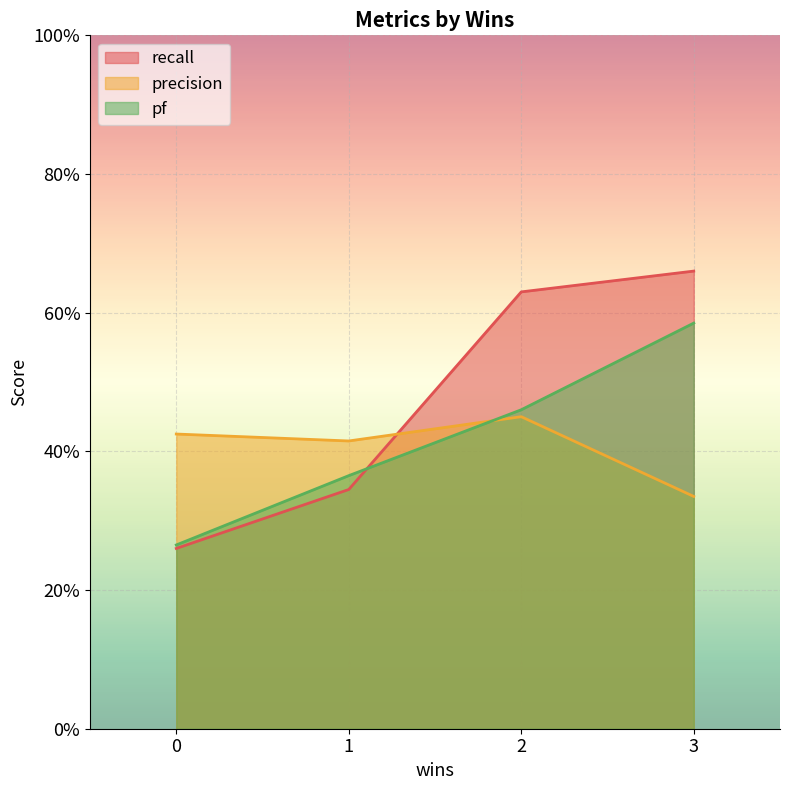

What are all the series names shown in the legend?

recall, precision, pf